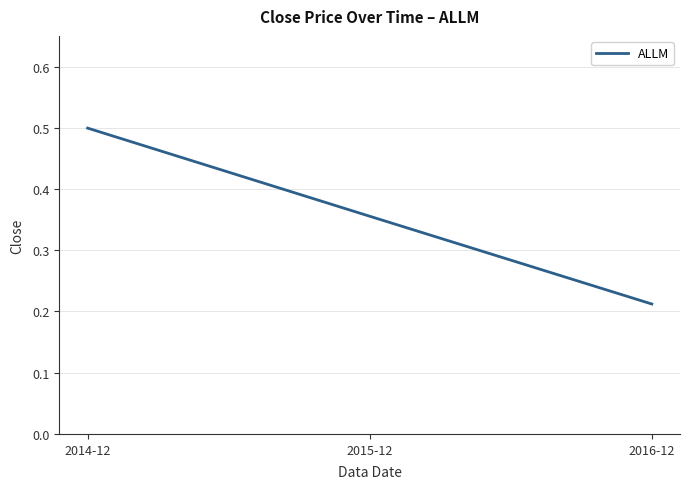

True or false: the data shows 0.5 at 2014-12.

True